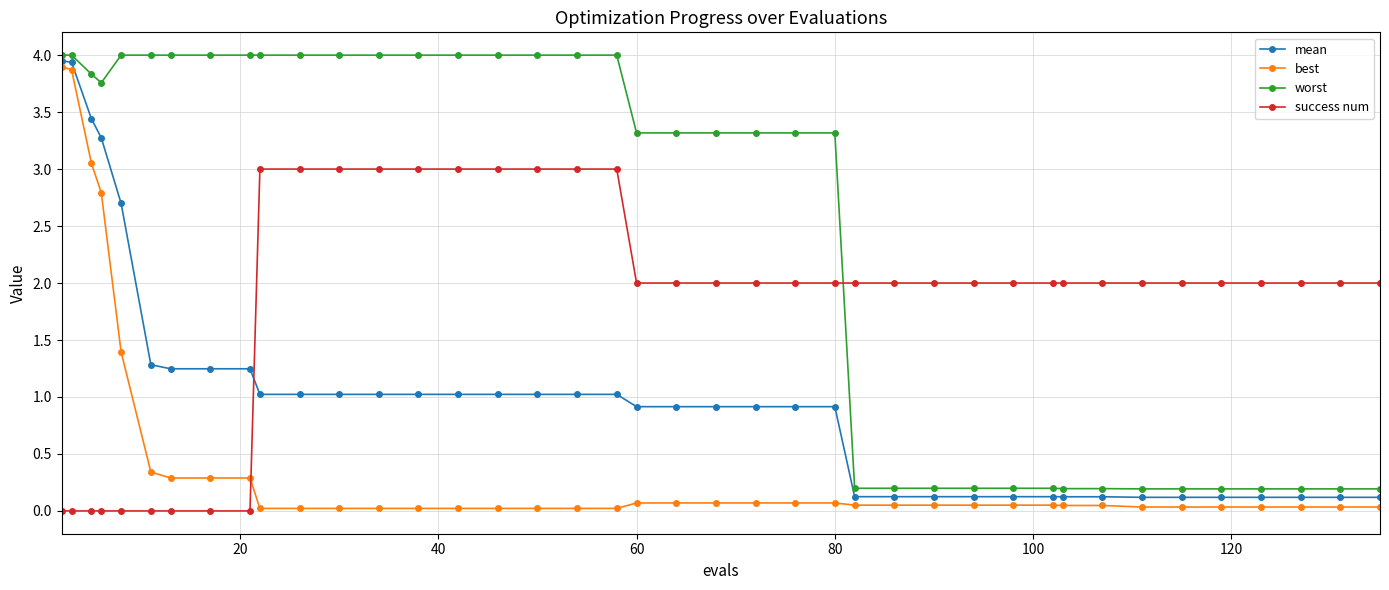

True or false: worst and best cross at least once.

False